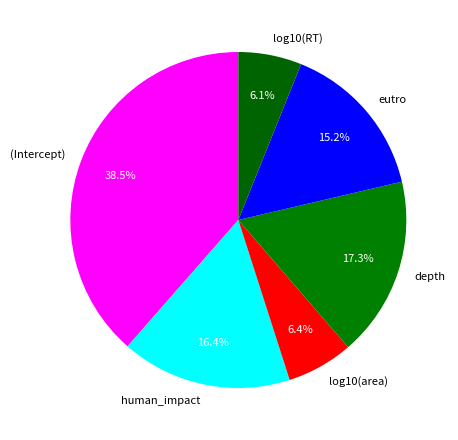

Does depth account for over 50% of the chart?

No